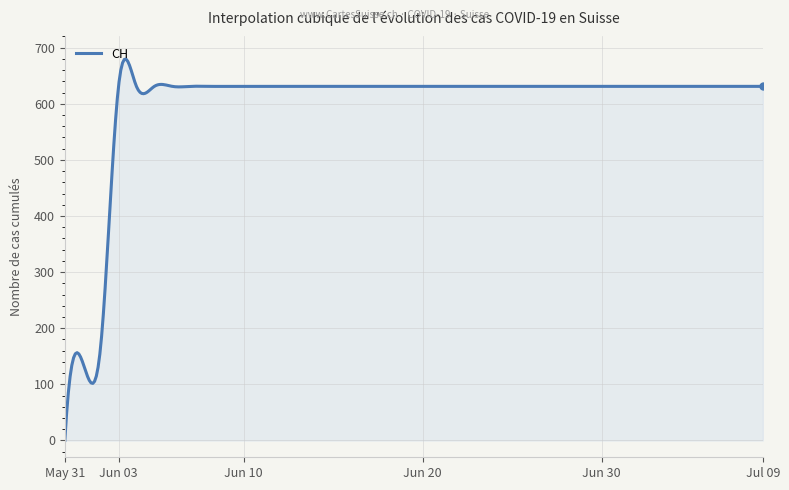

What is the difference between the maximum and minimum values?

679.5